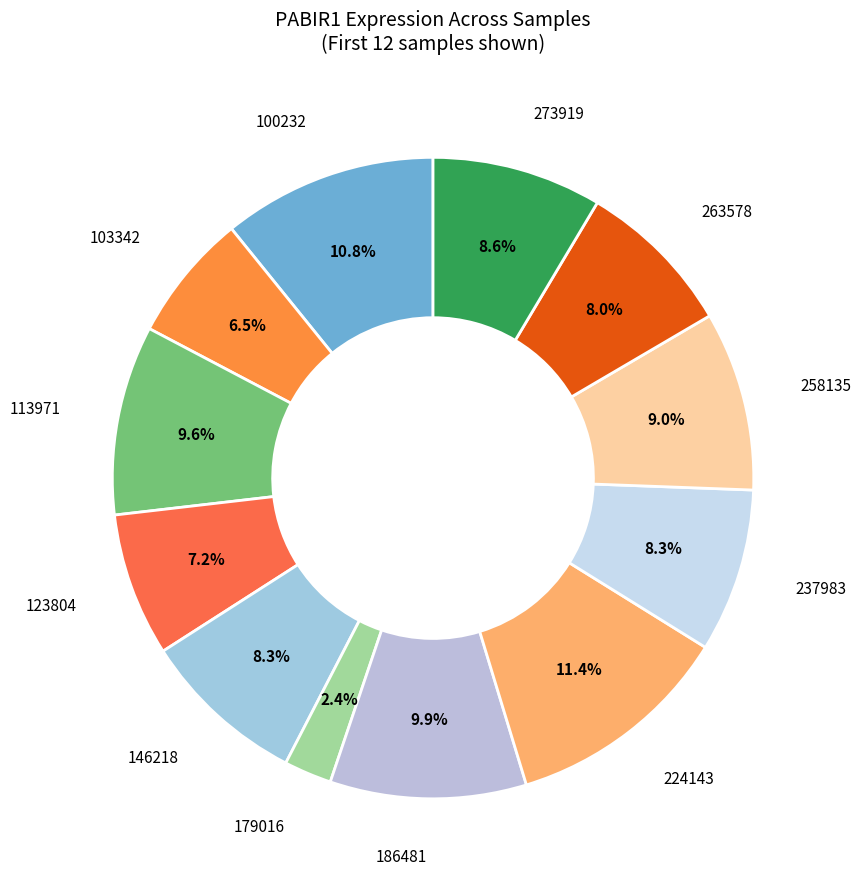

Which category has the smallest portion of the pie?

179016